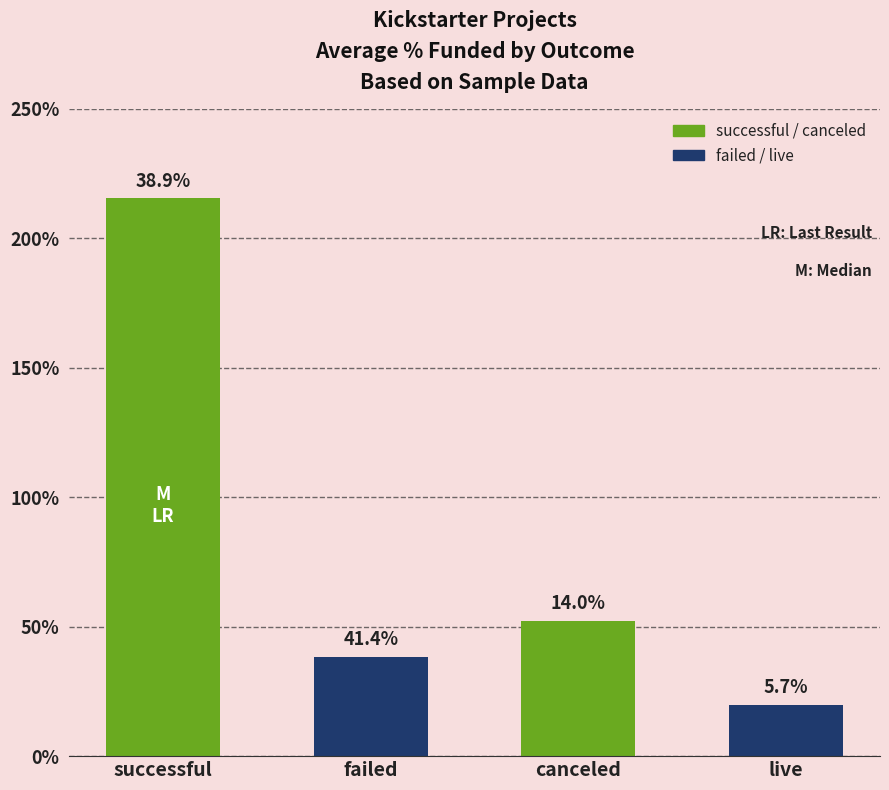

What is the sum of the values at failed and live?

58.1